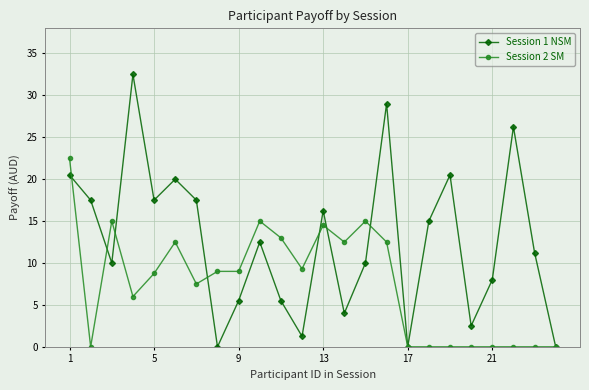

What is the greatest value displayed?

32.5